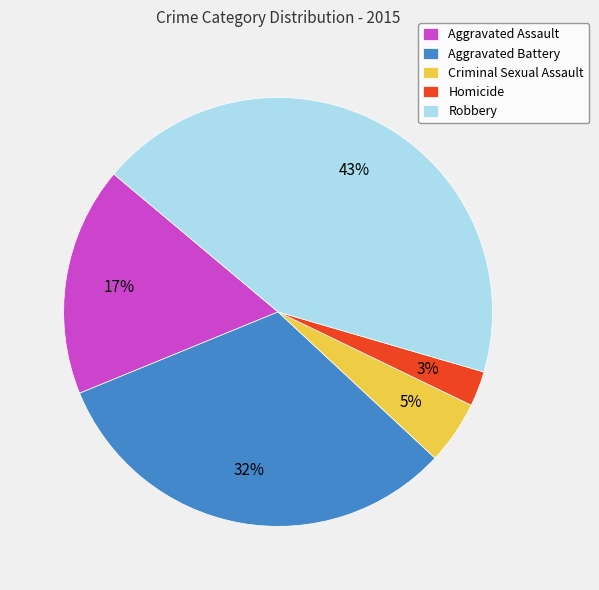

Is the sum of Criminal Sexual Assault and Homicide greater than half?

No